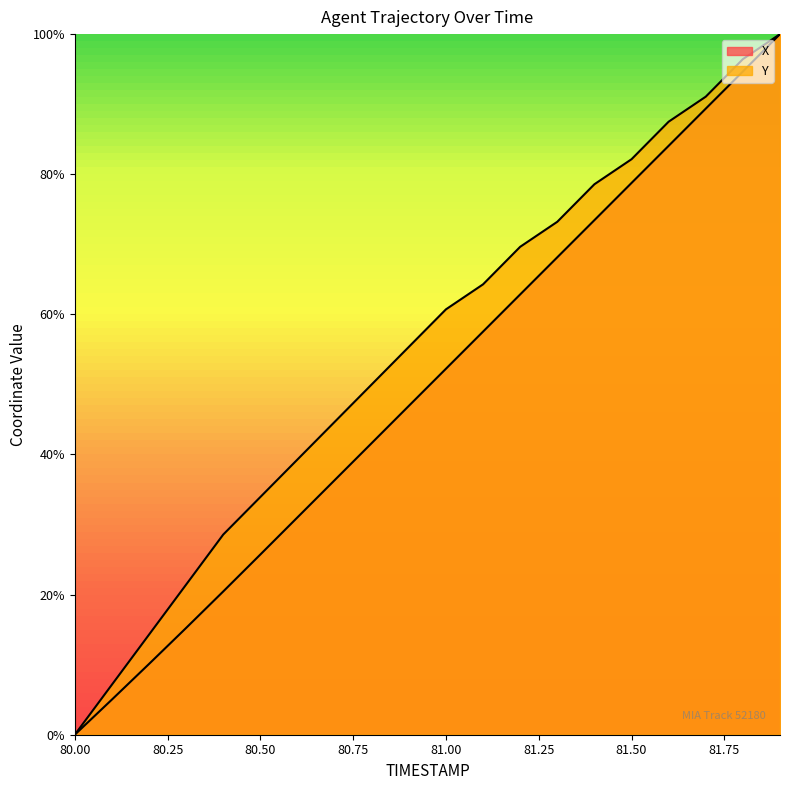

At how many categories does at least one series exceed 36?

14